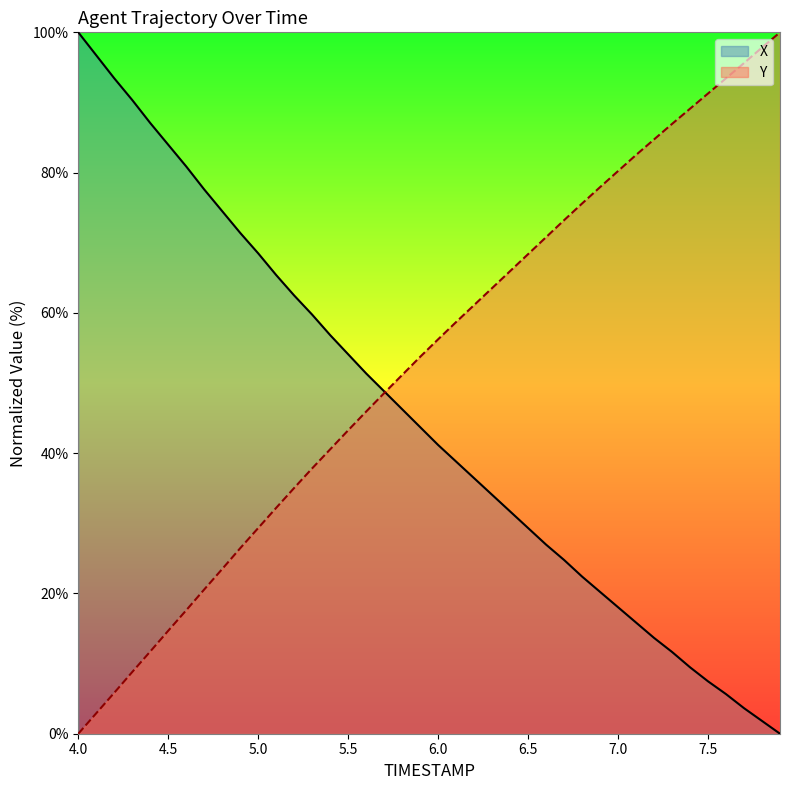

After their last crossing, which series has the higher values: X or Y?

Y